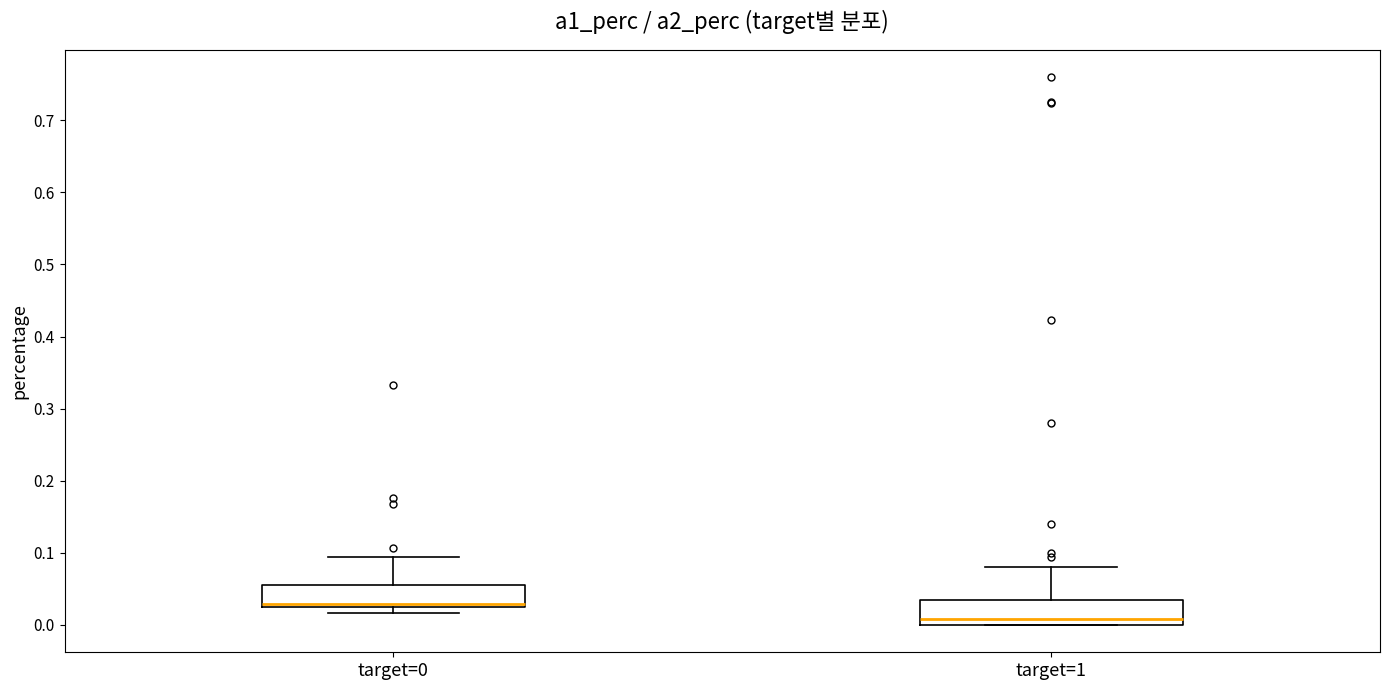

Where is the upper edge of the box for target=0 on the y-axis? The values are not printed on the chart, so give them approximately, as read against the axis.

0.06